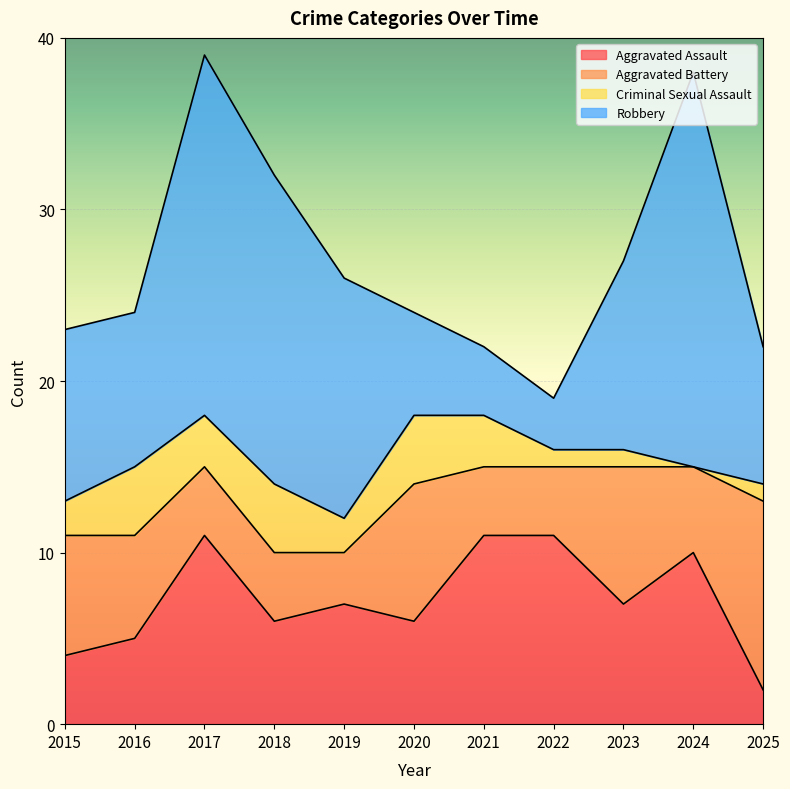

Which series changed the most between 2017 and 2019?

Robbery